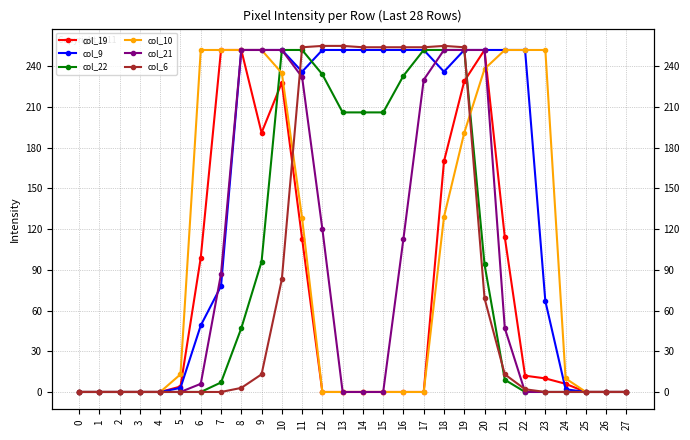

At 3, list the series in order from smallest to largest.

col_19, col_9, col_22, col_10, col_21, col_6